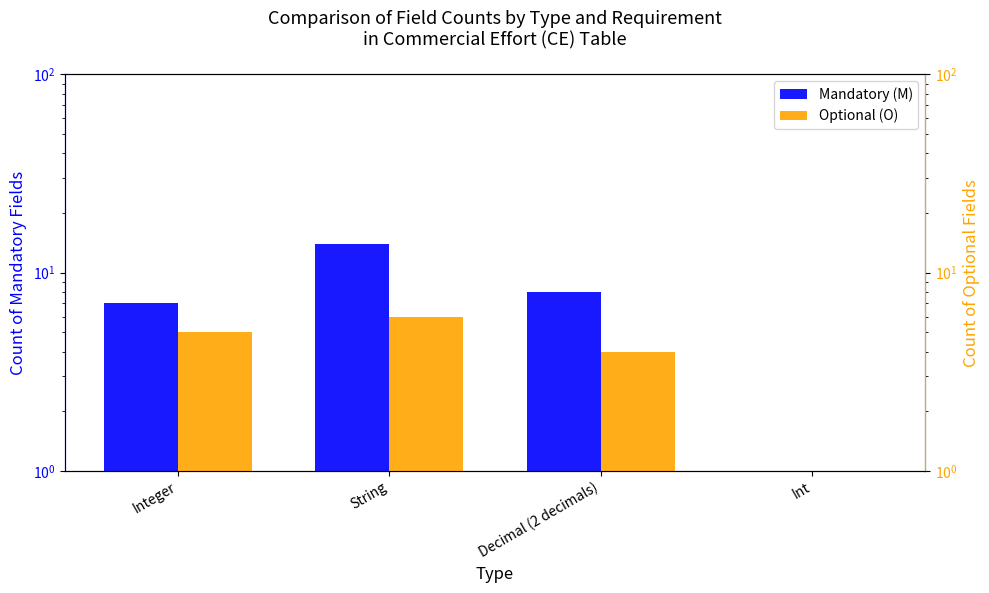

Where does the Optional (O) series first go above 5?

String